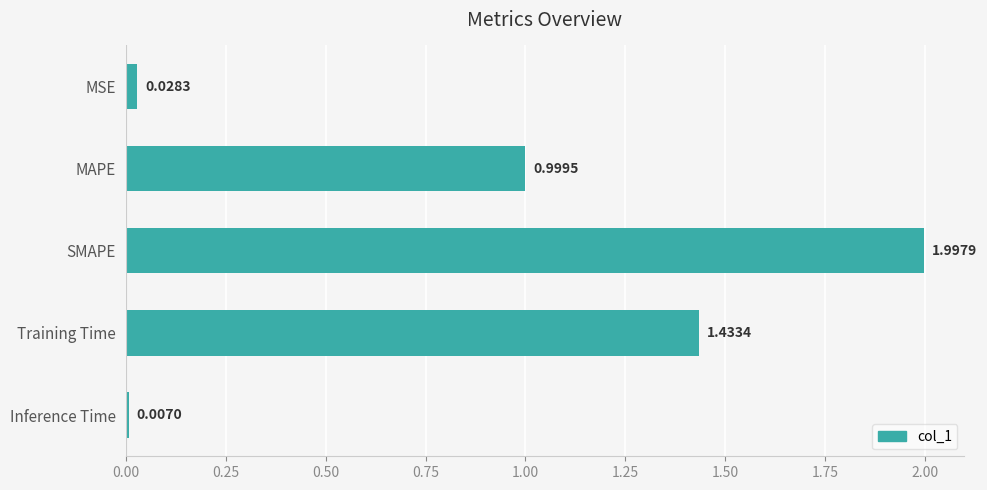

Which has a higher value, SMAPE or Inference Time?

SMAPE